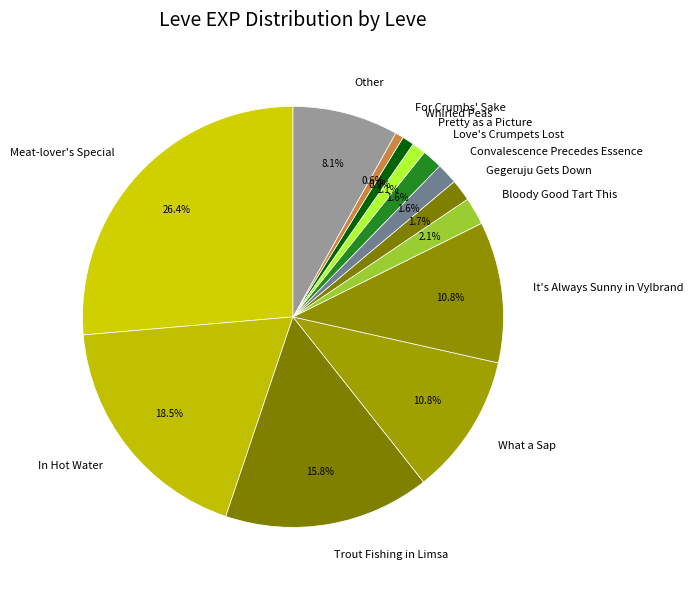

Does Convalescence Precedes Essence represent more than half of the total?

No